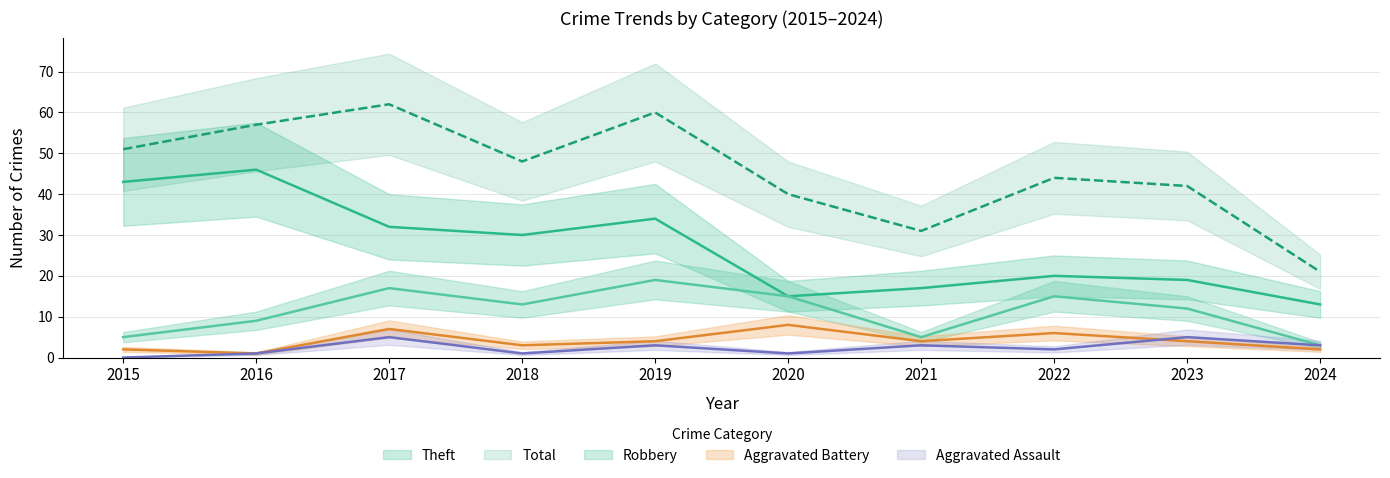

Which series has the largest total across all categories?

Total